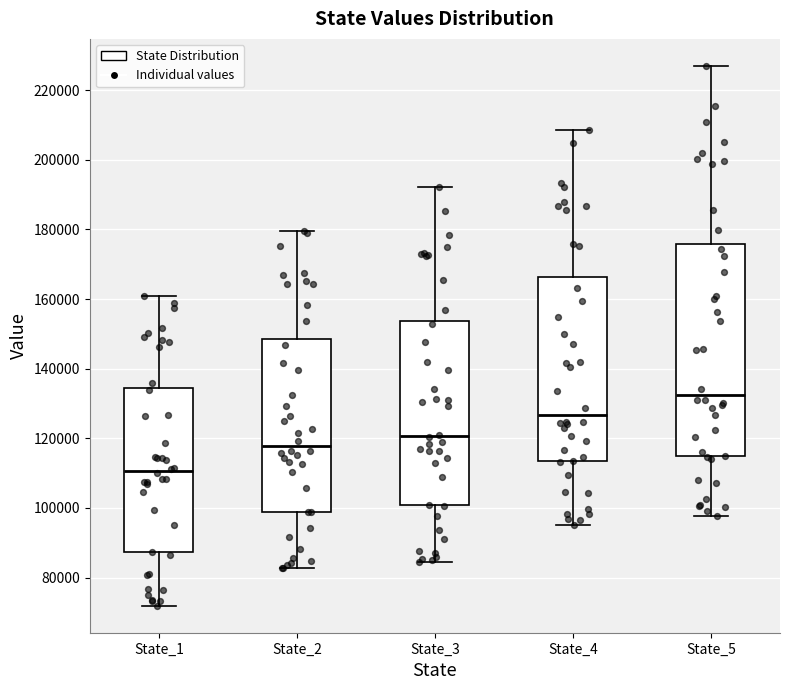

Comparing the boxes themselves (not the whiskers), which one is the tallest?

State_5